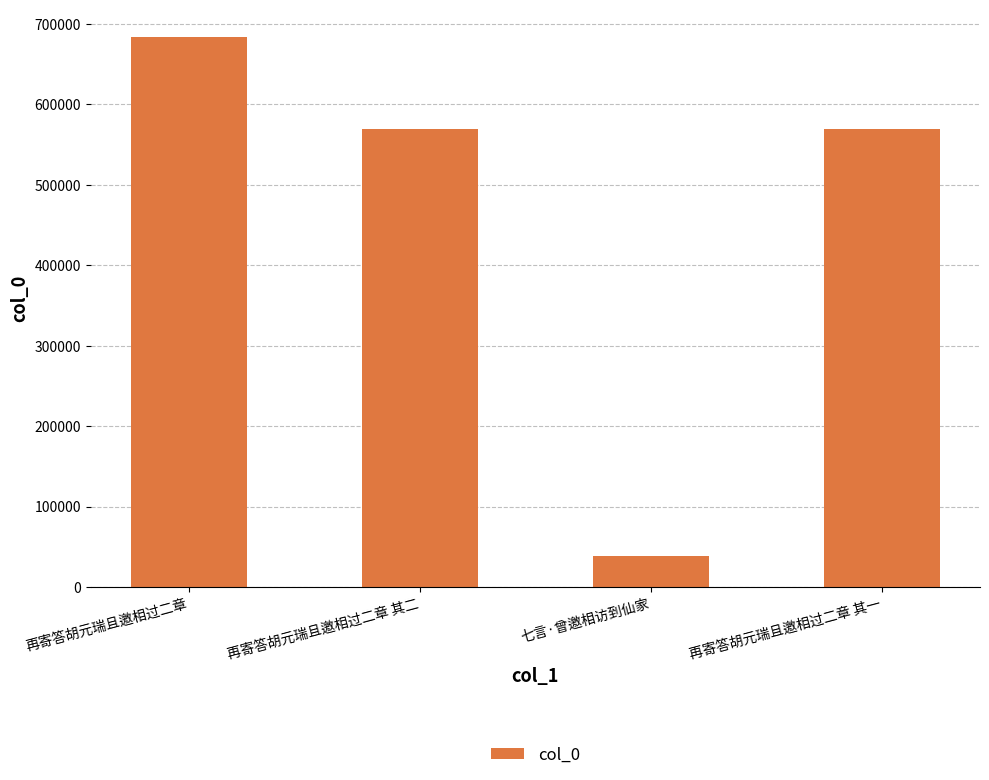

What is the smallest value displayed?

38948